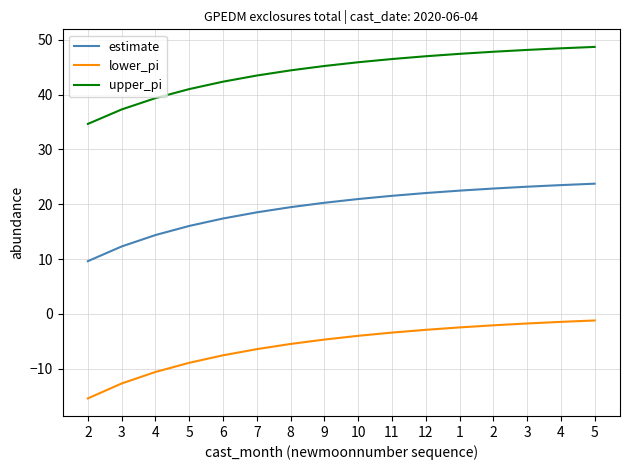

What is the difference between the second highest and minimum values in the estimate series?

13.9